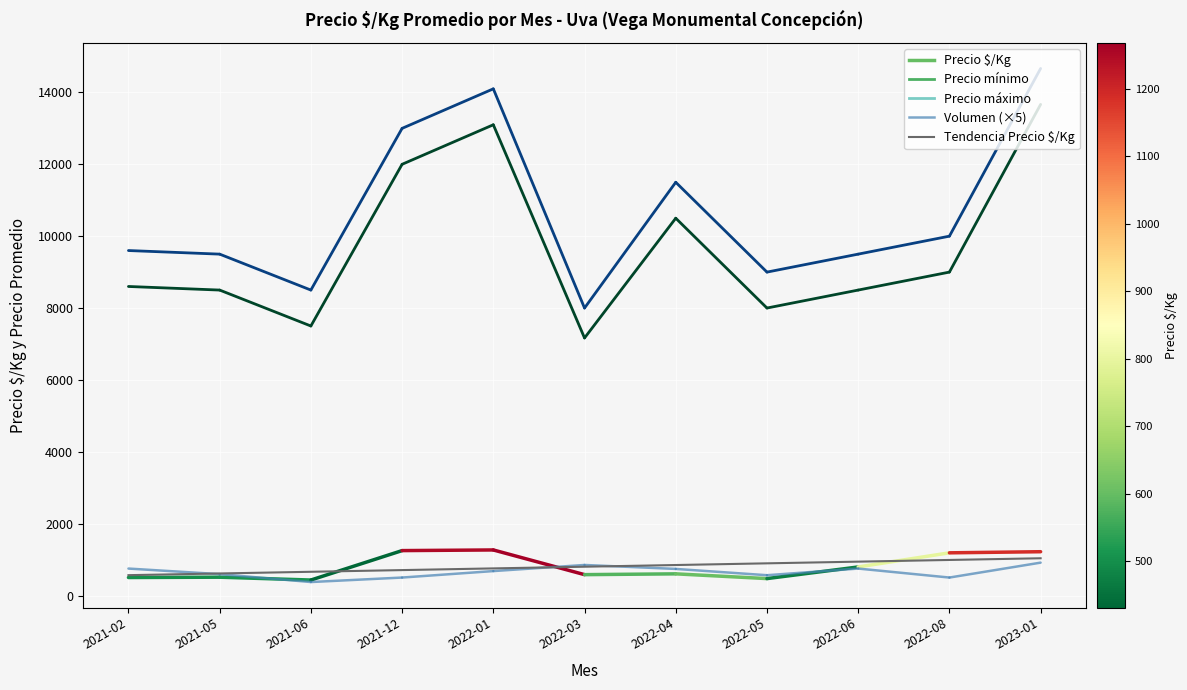

Which label corresponds to the largest value in the chart?

2023-01